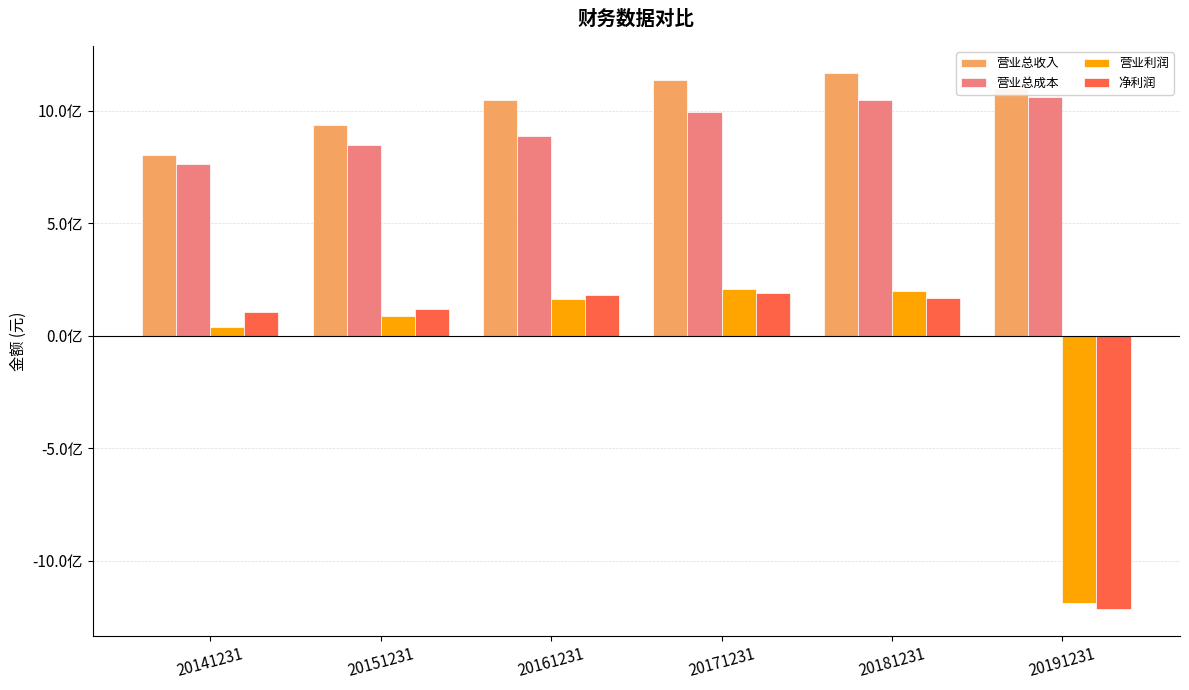

What are all the series names shown in the legend?

营业总收入, 营业总成本, 营业利润, 净利润